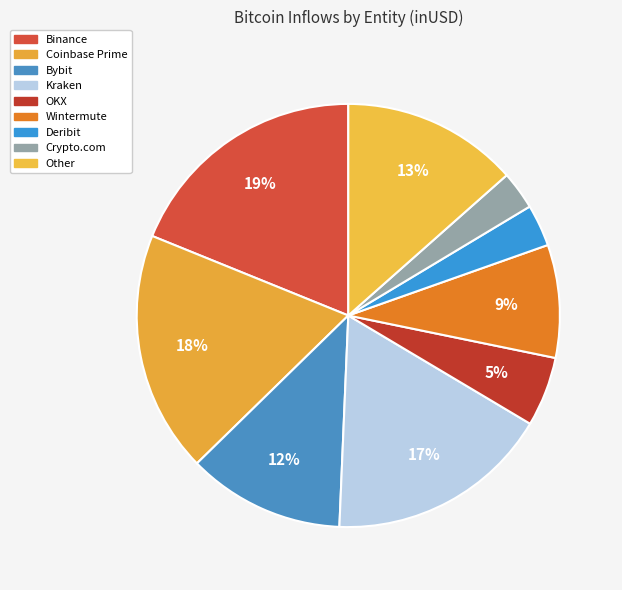

How many slices are in this pie chart?

9